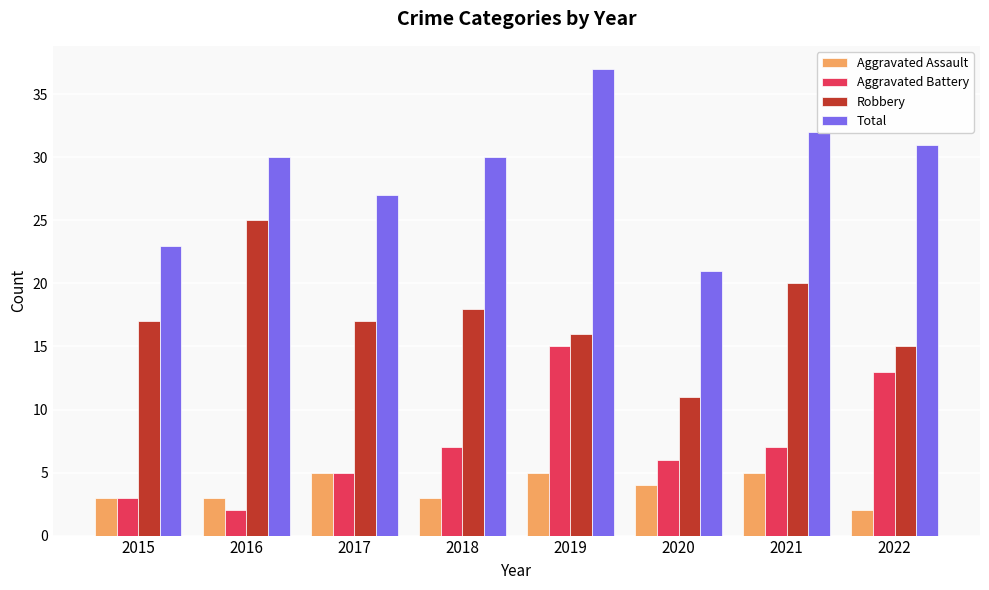

Reading right to left, transcribe all the data shown in this chart.

Aggravated Assault: 2022=2	2021=5	2020=4	2019=5	2018=3	2017=5	2016=3	2015=3
Aggravated Battery: 2022=13	2021=7	2020=6	2019=15	2018=7	2017=5	2016=2	2015=3
Robbery: 2022=15	2021=20	2020=11	2019=16	2018=18	2017=17	2016=25	2015=17
Total: 2022=31	2021=32	2020=21	2019=37	2018=30	2017=27	2016=30	2015=23